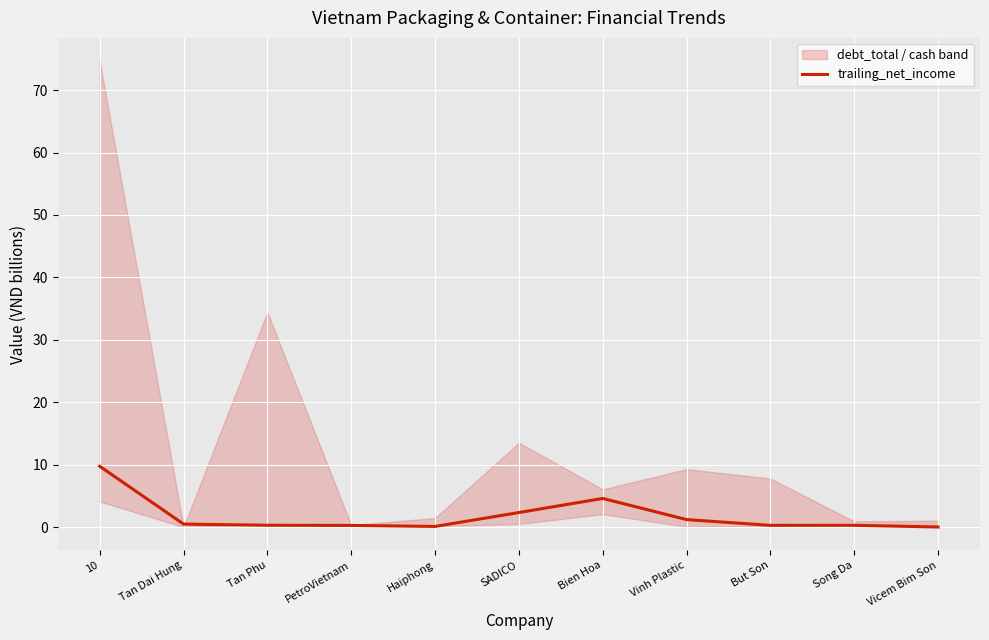

Reading left to right, what are all the values shown in this chart?

9.7	0.5	0.3	0.3	0.1	2.3	4.6	1.2	0.3	0.3	0.0